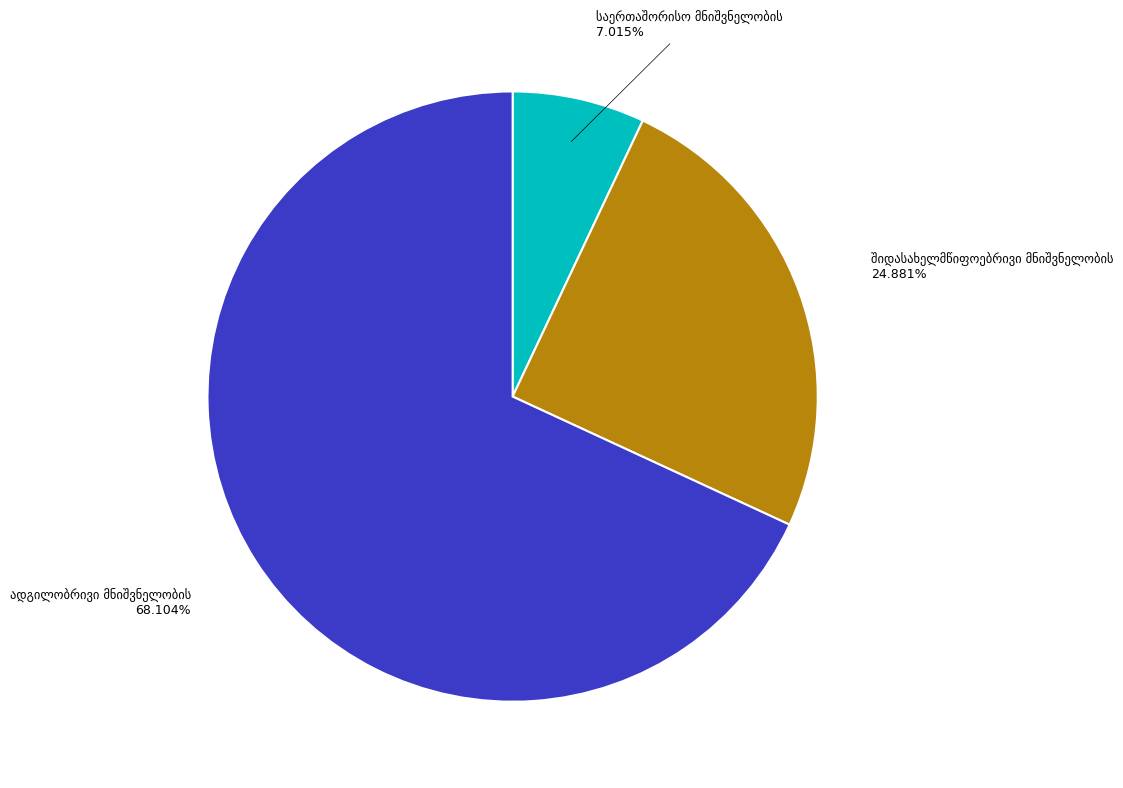

Rank the categories by value from highest to lowest.

ადგილობრივი მნიშვნელობის, შიდასახელმწიფოებრივი მნიშვნელობის, საერთაშორისო მნიშვნელობის